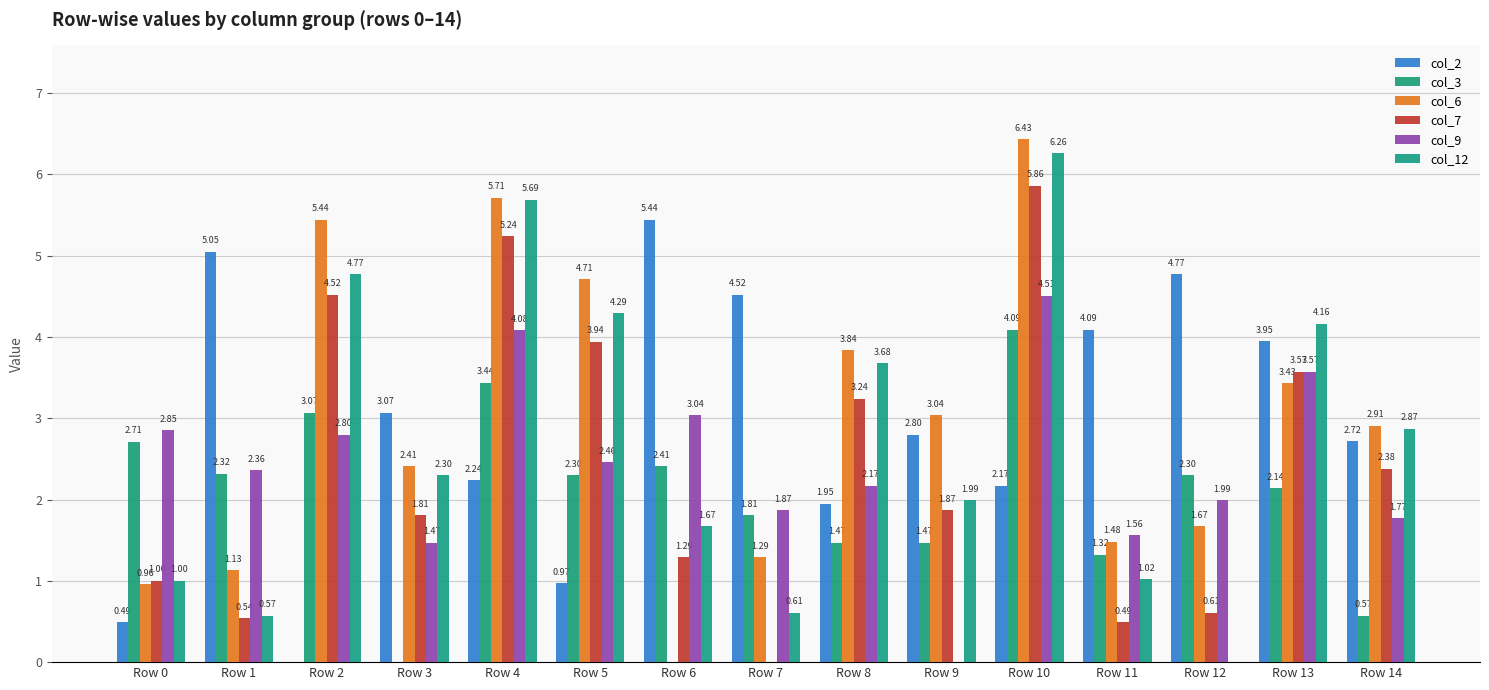

Between Row 11 and Row 5, which is larger?

Row 11